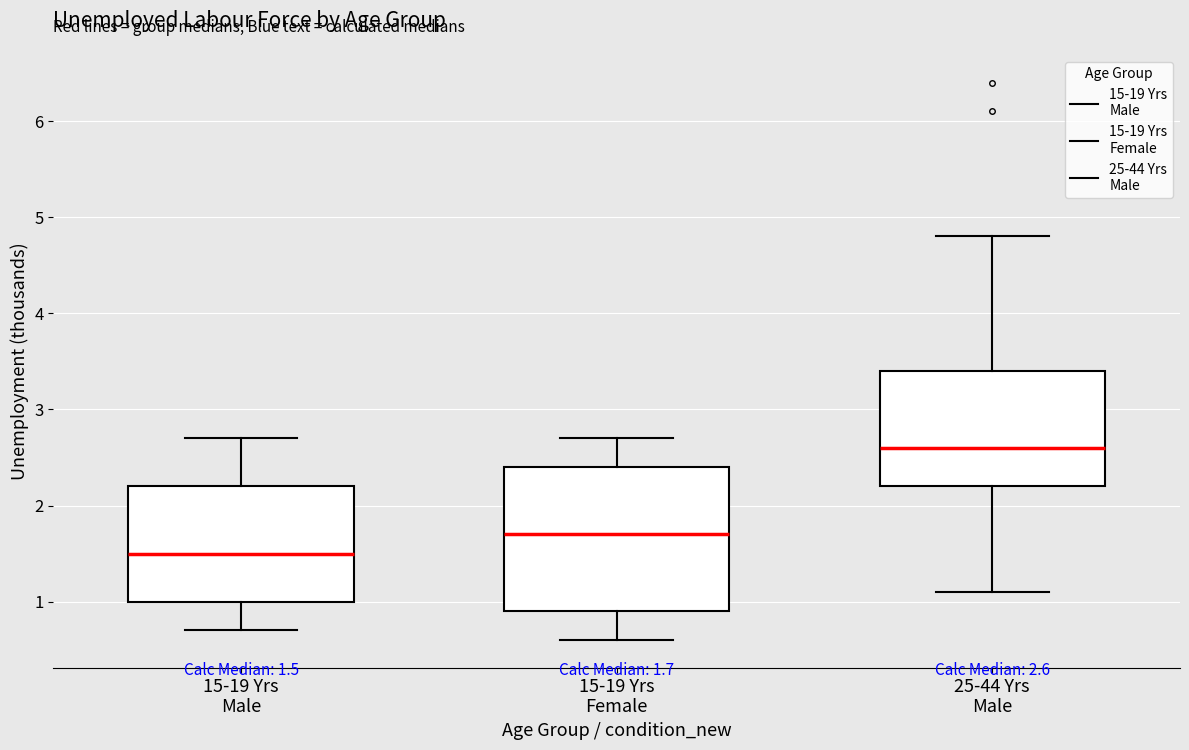

Comparing the boxes themselves (not the whiskers), which one is the tallest?

15-19 Yrs Female